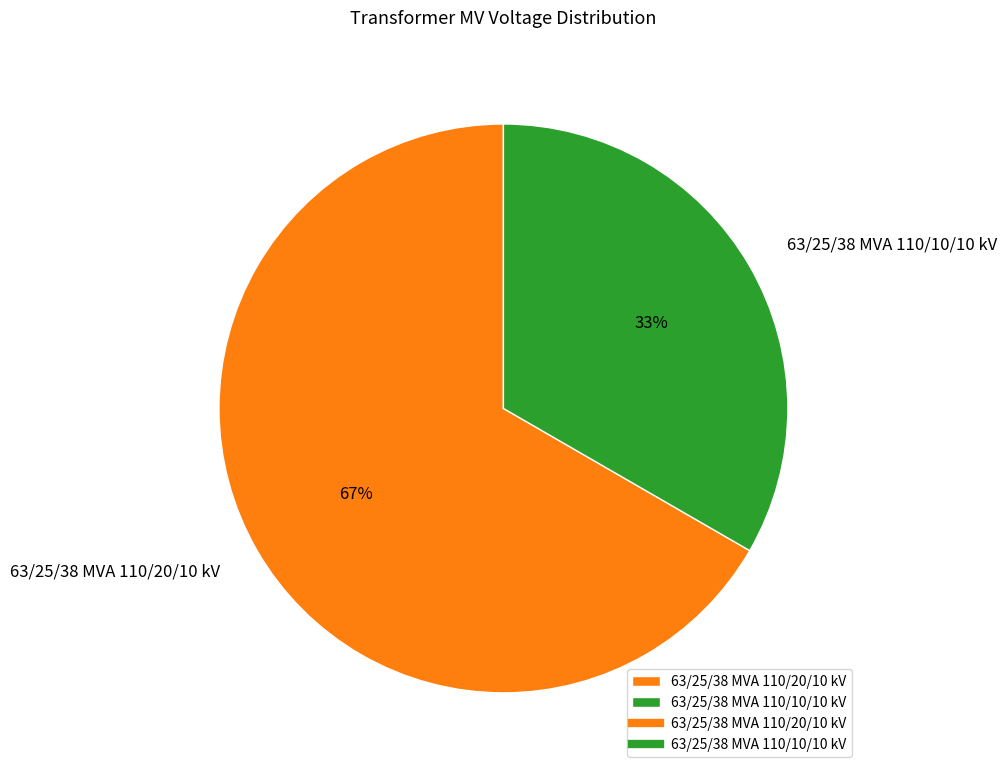

To the nearest percent, what is the average slice percentage?

50%